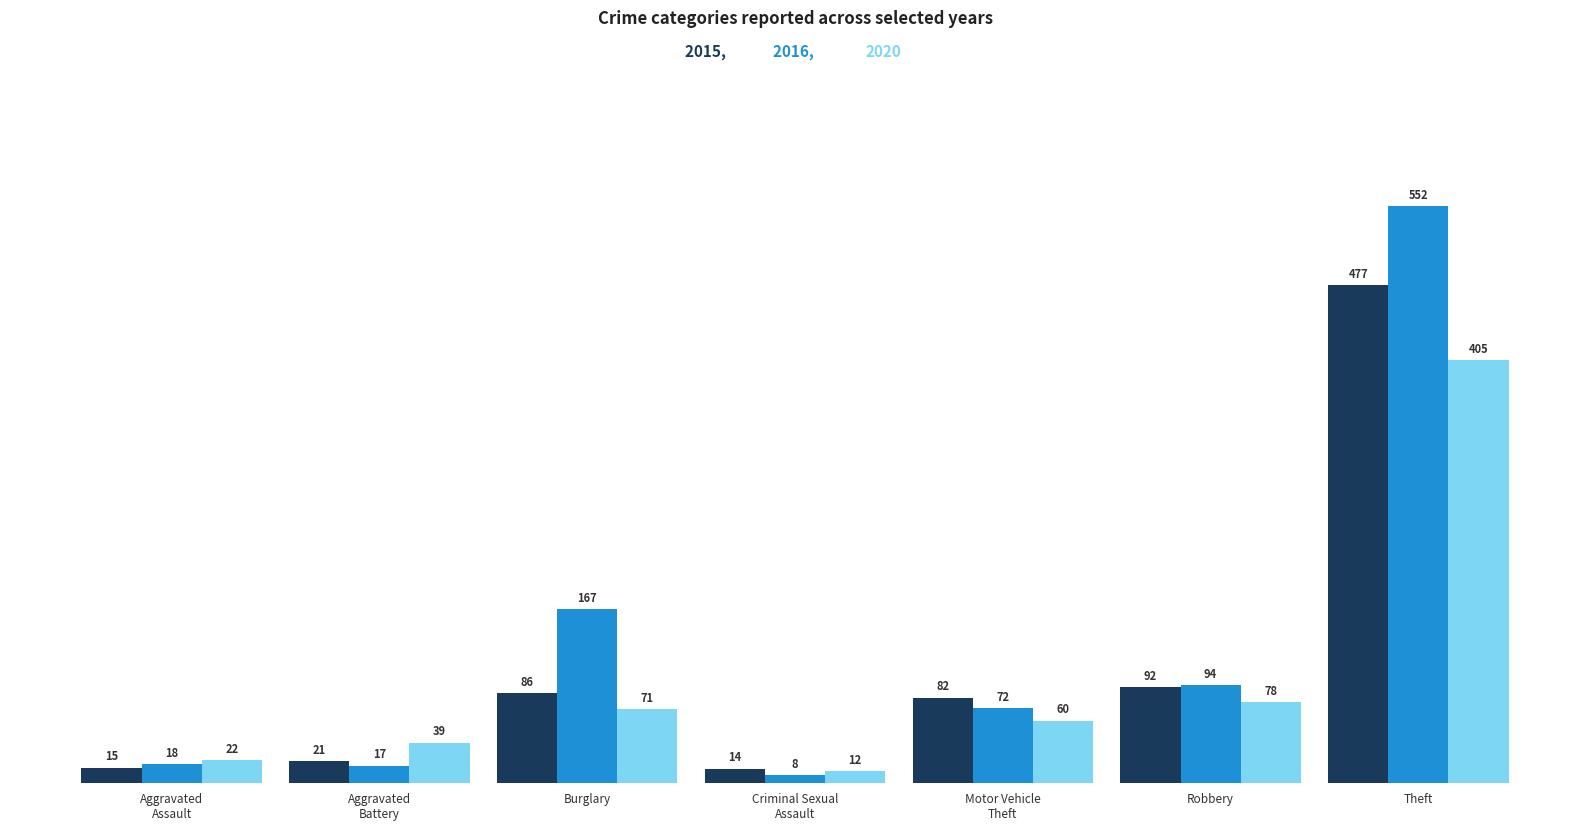

Reading left to right, list all the values displayed in this chart.

2015: 15	21	86	14	82	92	477
2016: 18	17	167	8	72	94	552
2020: 22	39	71	12	60	78	405